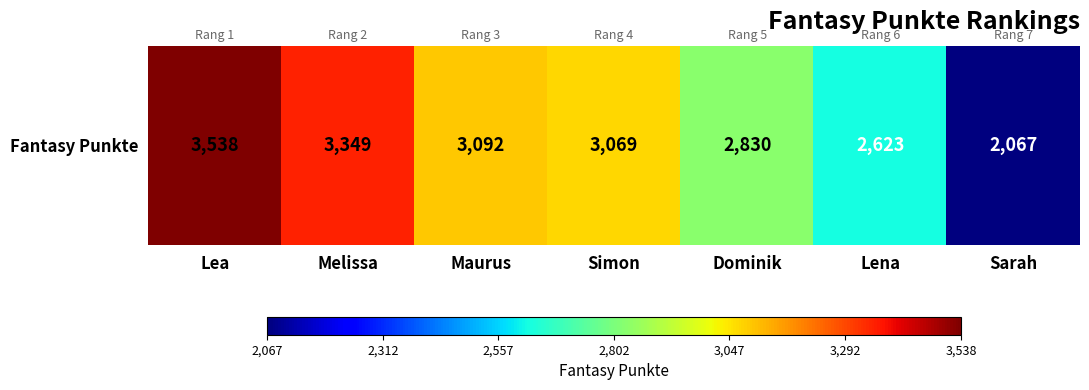

Count the values in the range 2623 to 3349.

5